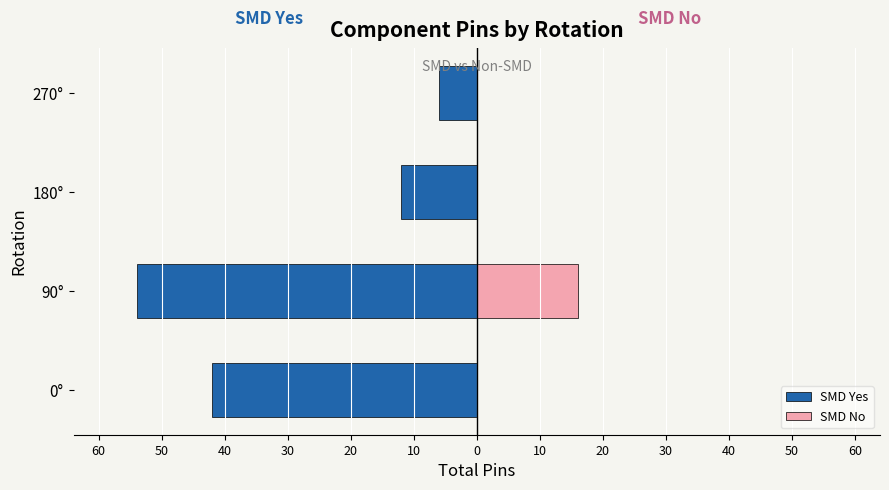

Which series has the largest range (max minus min)?

SMD Yes